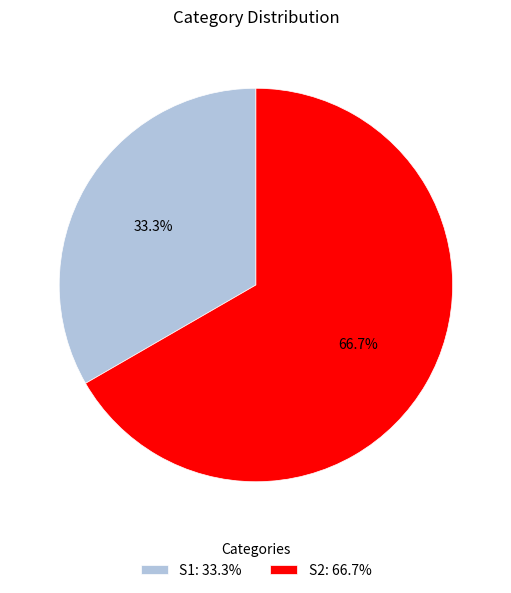

Is S1 the majority of the pie?

No